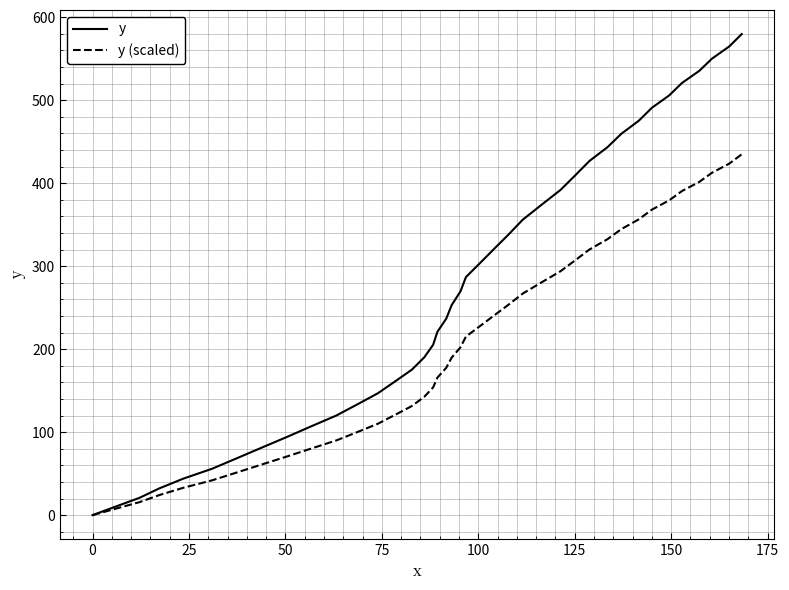

How many lines are shown in the chart?

2